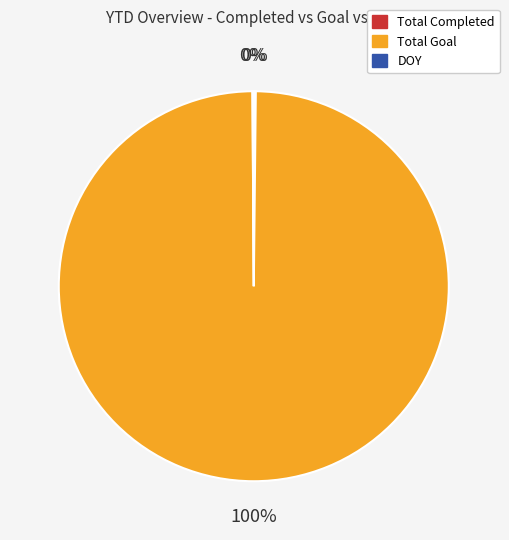

The Total Goal slice represents 100% of the pie. True or false?

True